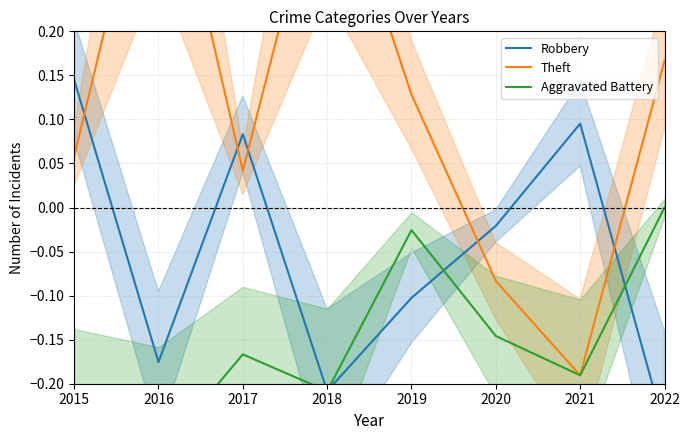

Reading right to left, extract all data points from this chart.

Robbery: -0.2	0.1	-0.0	-0.1	-0.2	0.1	-0.2	0.1
Theft: 0.2	-0.2	-0.1	0.1	0.4	0.0	0.5	0.1
Aggravated Battery: 0.0	-0.2	-0.1	-0.0	-0.2	-0.2	-0.3	-0.2